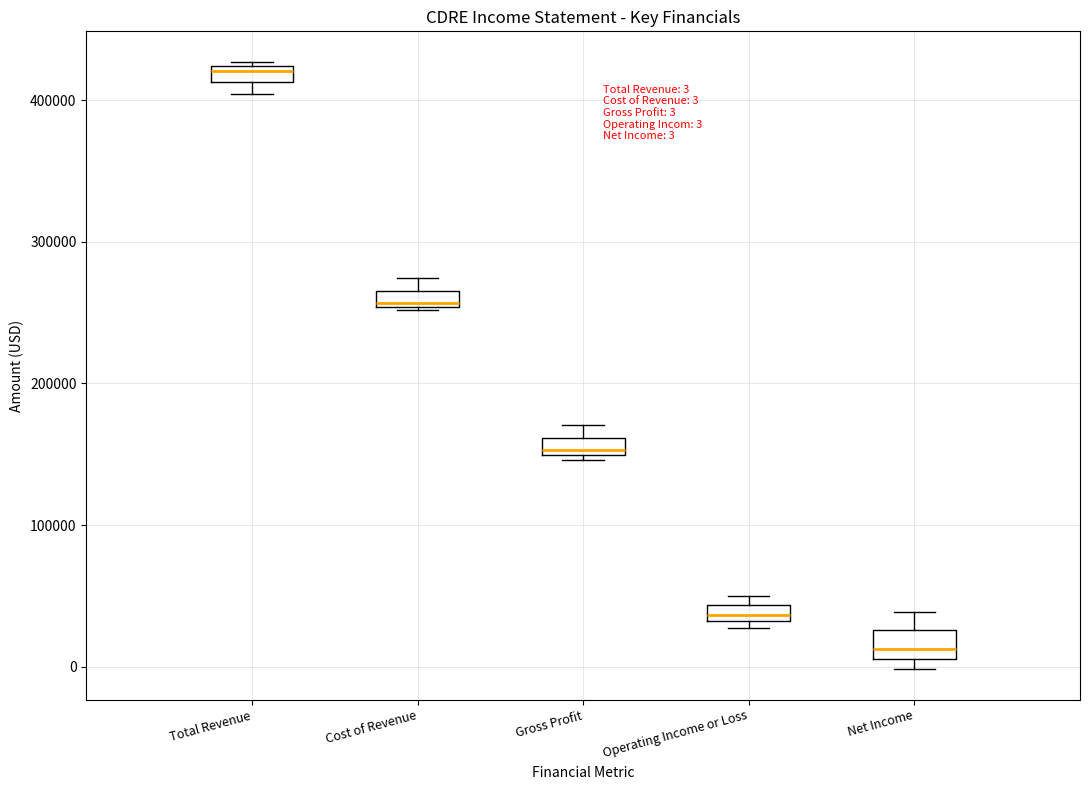

Which box has the lowest median line?

Net Income